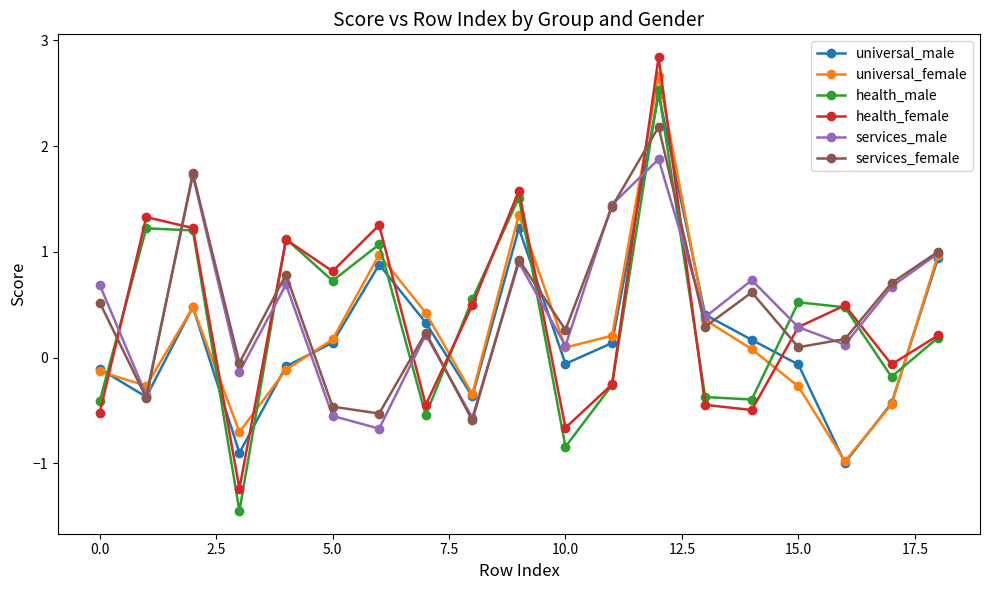

At how many categories does at least one series exceed 0?

18